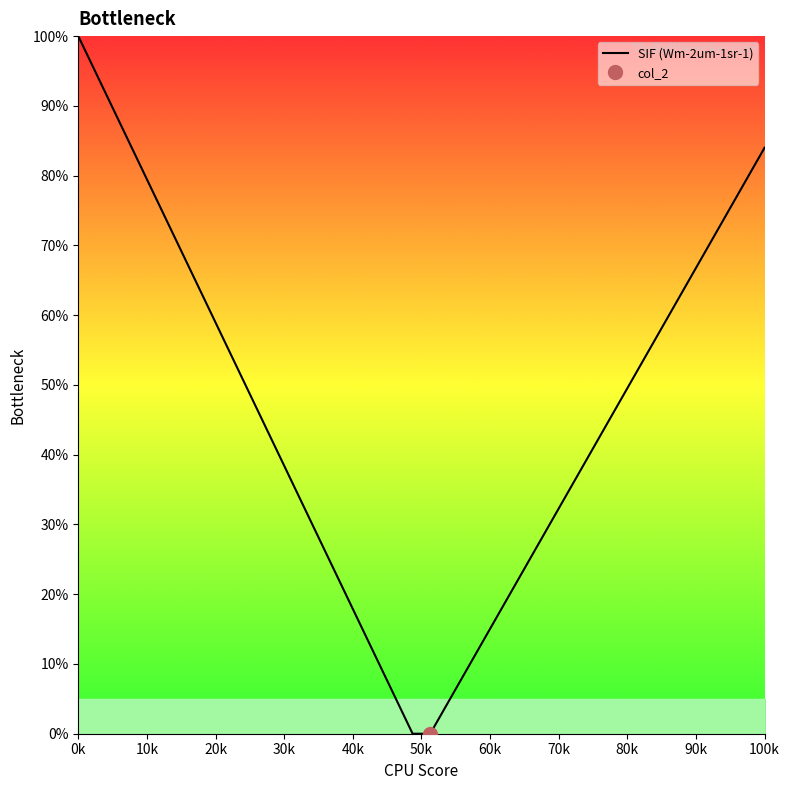

How many lines are shown in the chart?

1